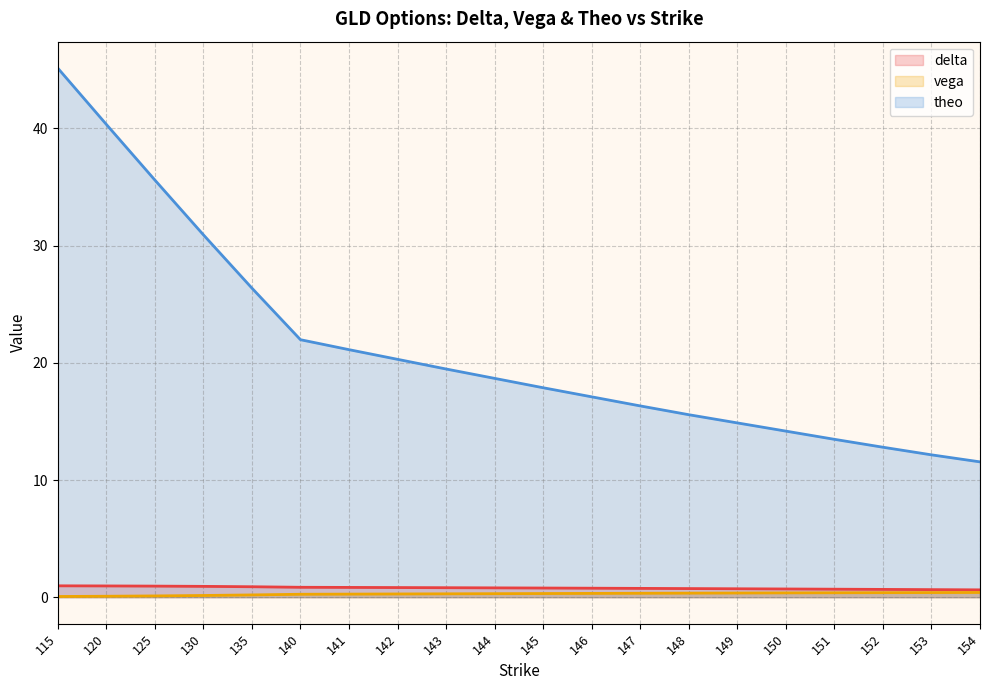

What is the maximum value for theo?

45.1